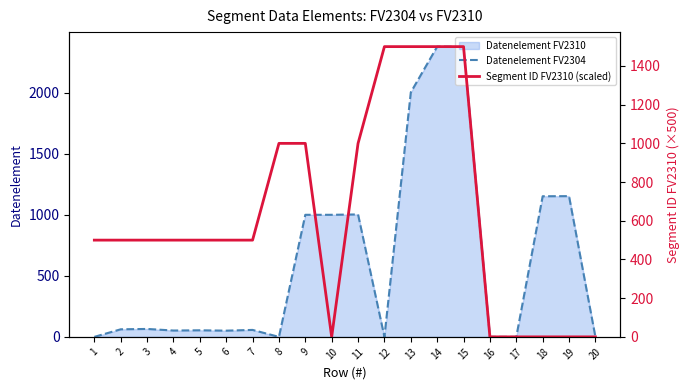

At which label does Segment ID FV2310 (scaled) reach its minimum?

10